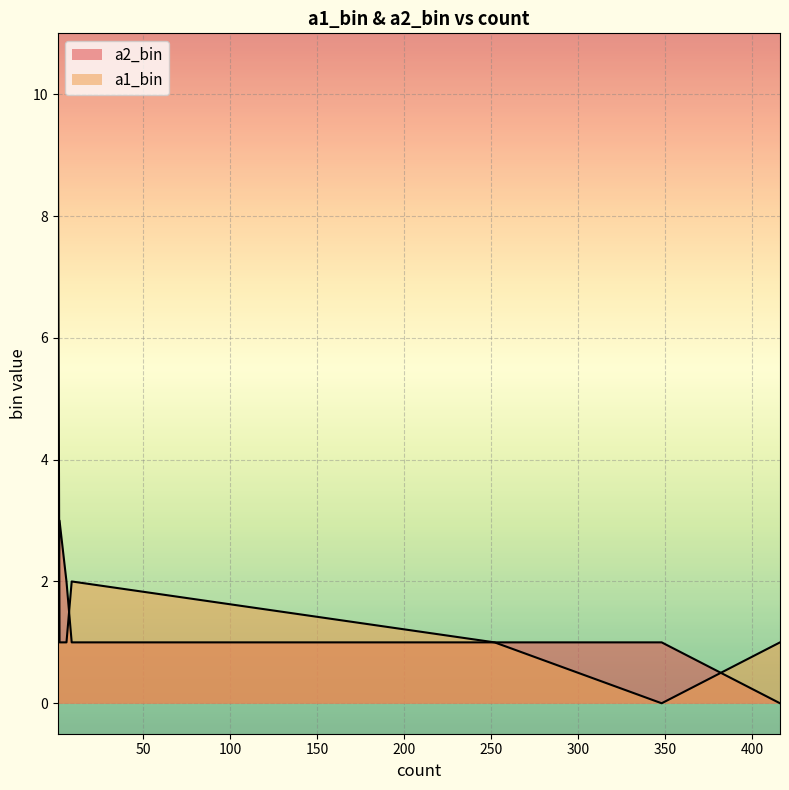

List the series in order of their overall mean, highest first.

a2_bin, a1_bin